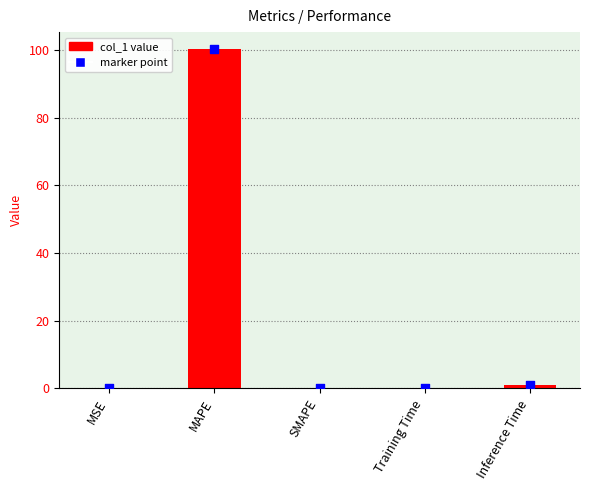

Which has a higher value, MAPE or Training Time?

MAPE